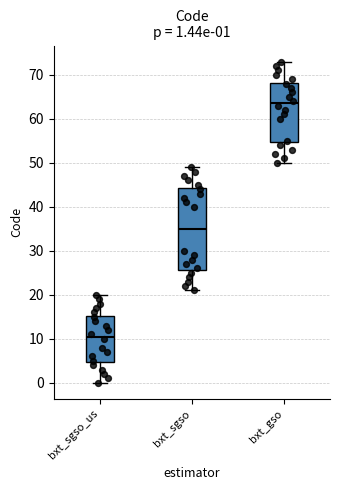

Which box is the tallest, from its lower edge to its upper edge?

bxt_sgso